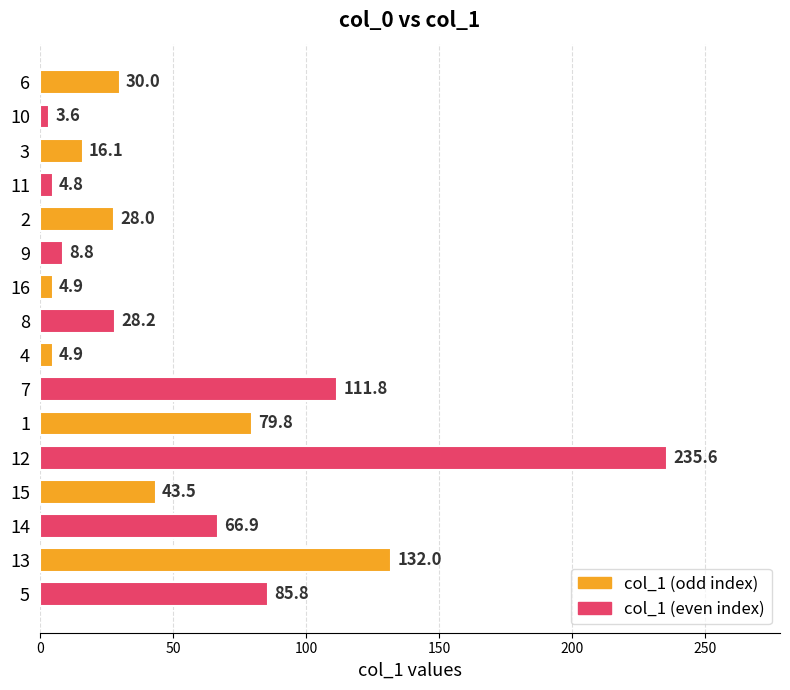

What is the label of the 5th bar from the bottom?

12